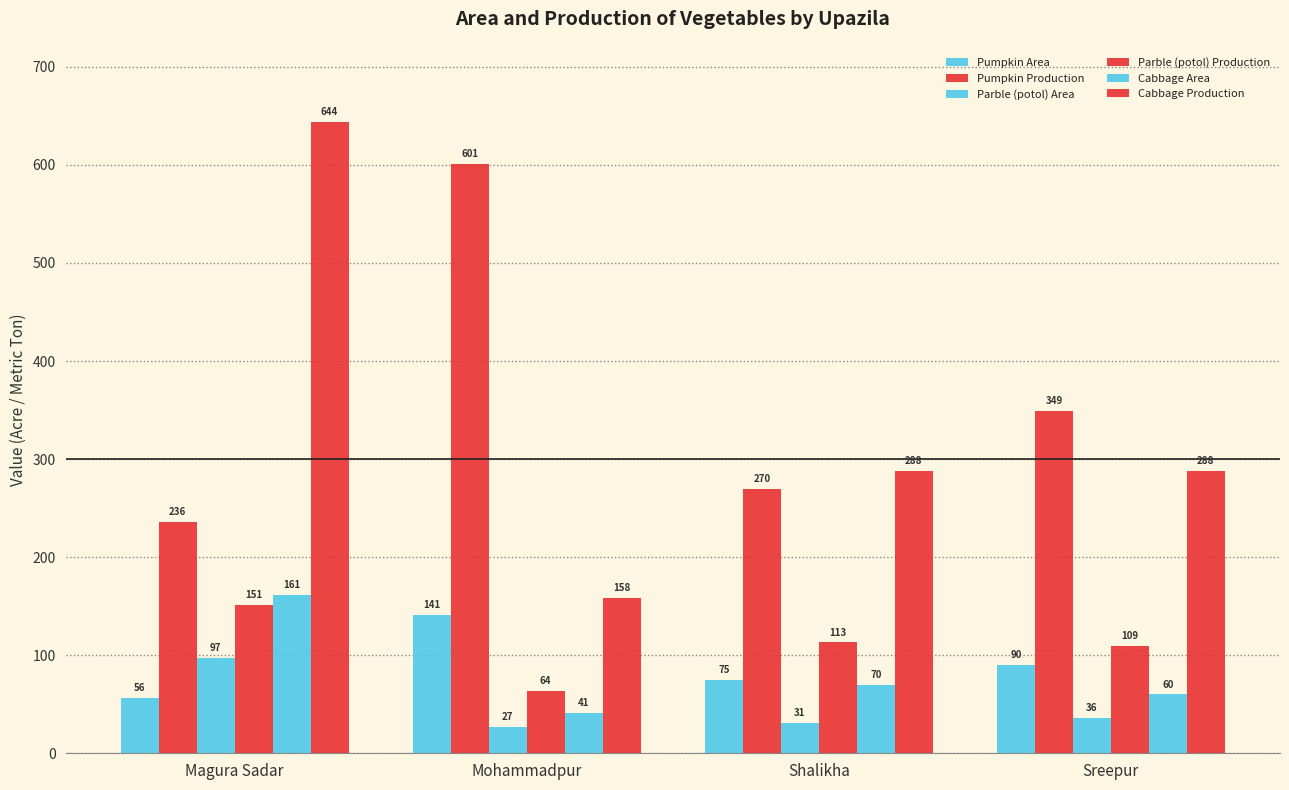

List the labels in order of Parble (potol) Production value, largest first.

Magura Sadar, Shalikha, Sreepur, Mohammadpur